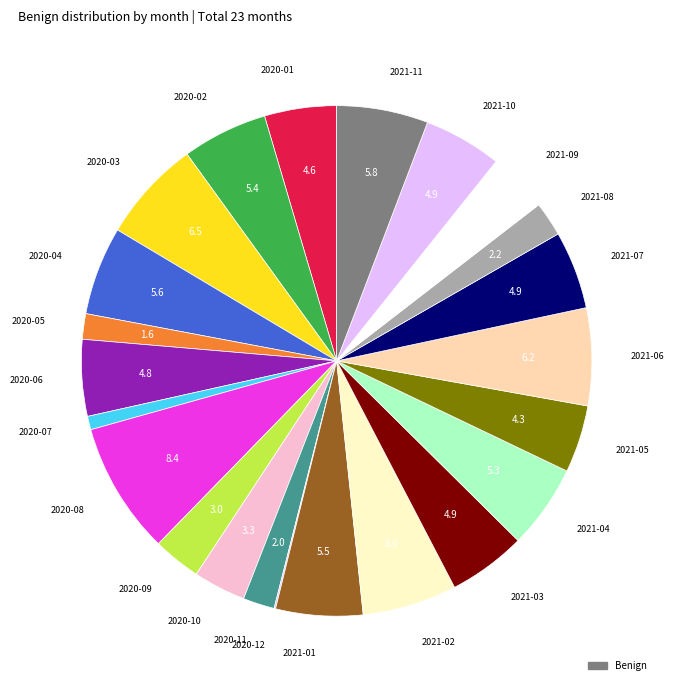

Rank the categories by value from highest to lowest.

2020-08, 2020-03, 2021-06, 2021-02, 2021-11, 2020-04, 2021-01, 2020-02, 2021-04, 2021-03, 2021-07, 2021-10, 2020-06, 2020-01, 2021-05, 2021-09, 2020-10, 2020-09, 2021-08, 2020-11, 2020-05, 2020-07, 2020-12